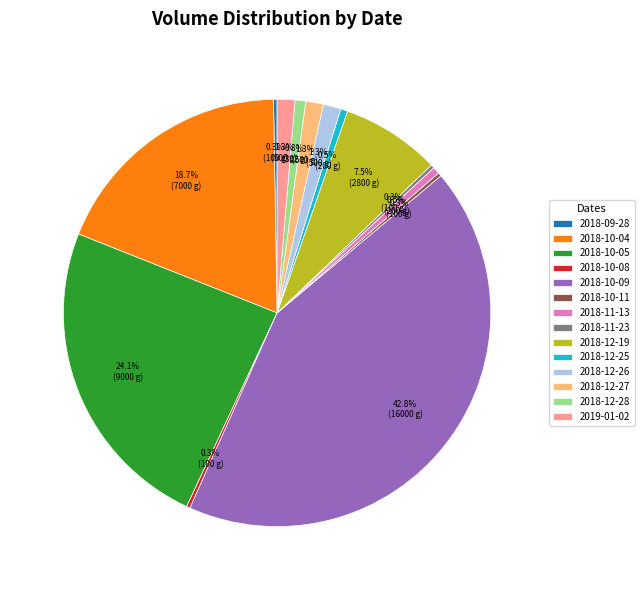

Between 2018-10-09 and 2019-01-02, which is larger?

2018-10-09